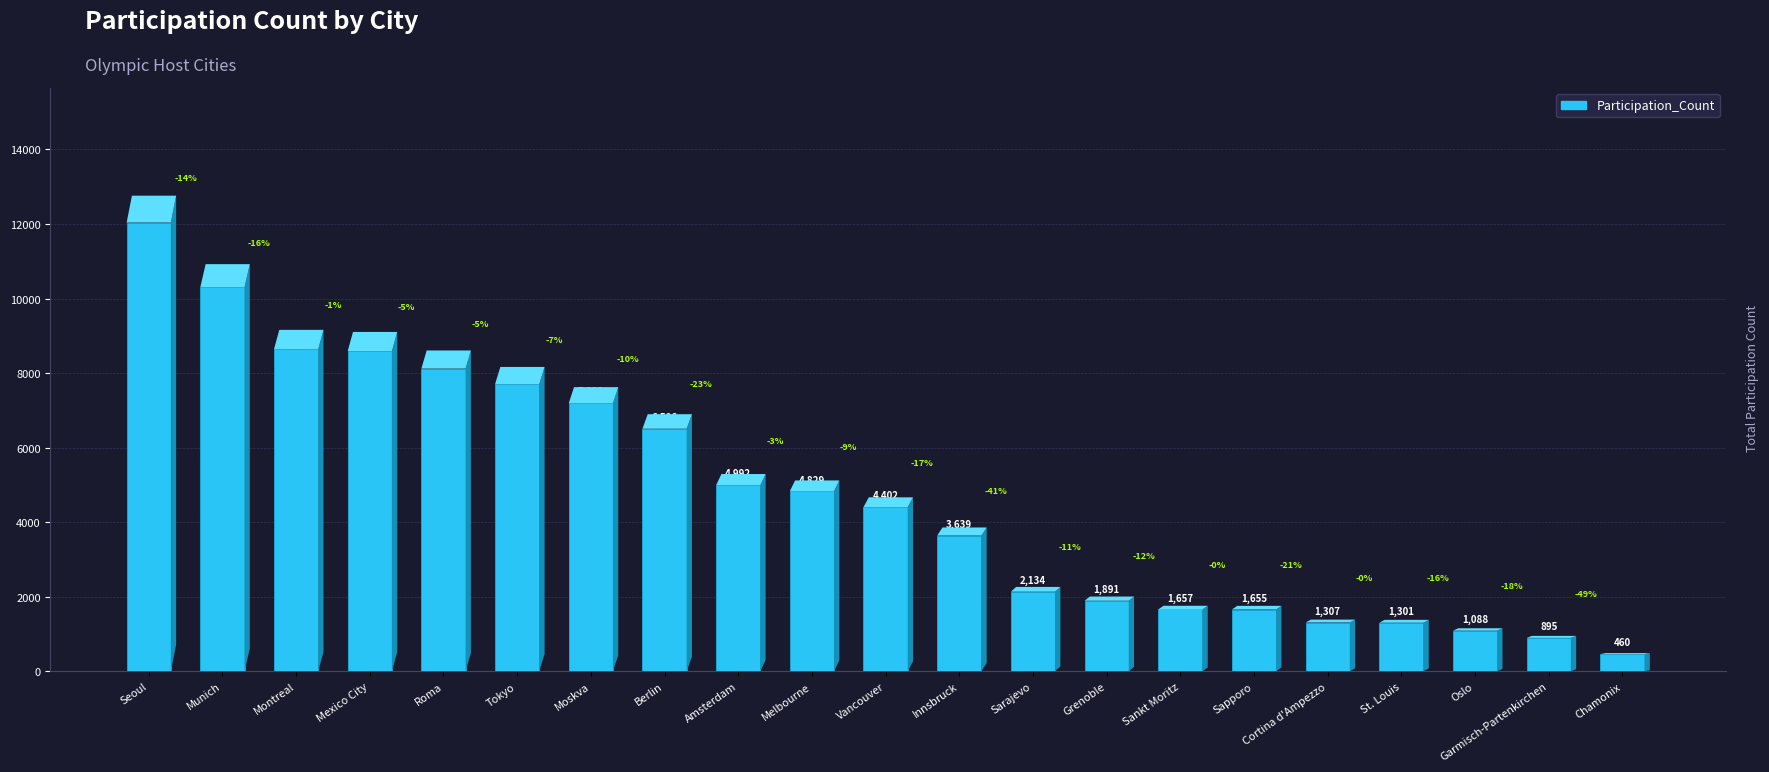

The value at Sankt Moritz is 2393. True or false?

False